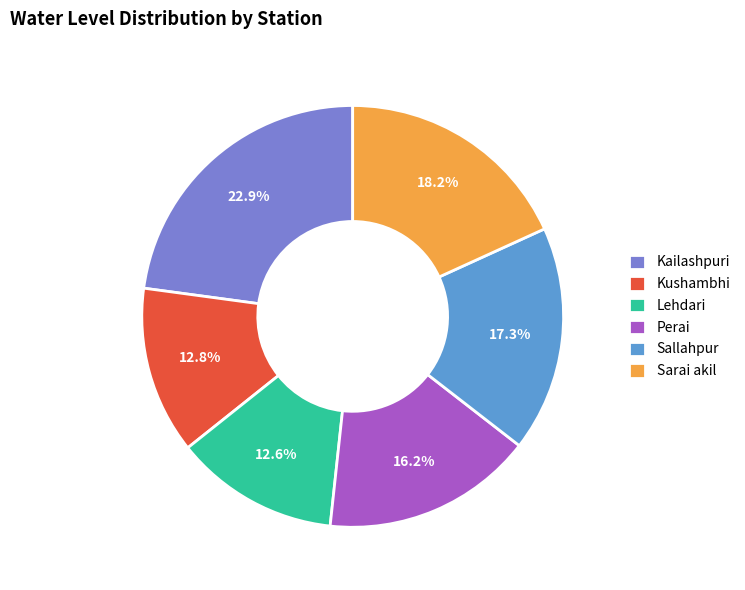

To the nearest percent, what is the difference between the largest and smallest slice percentages?

10%